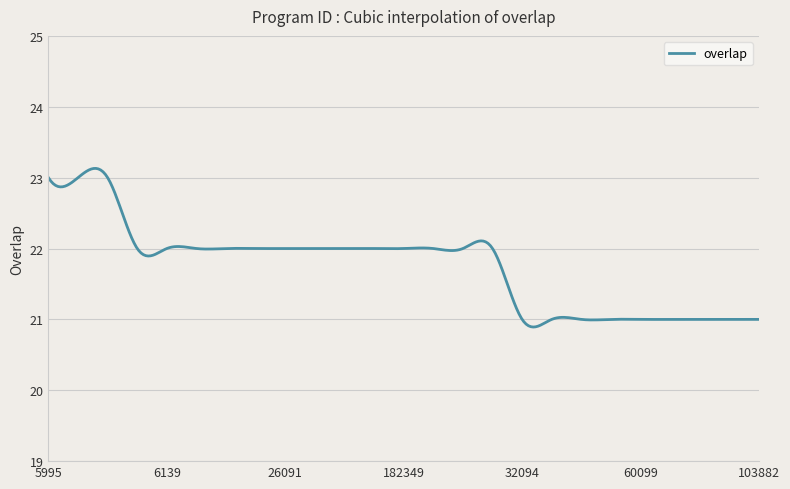

What is the smallest value displayed?

20.9